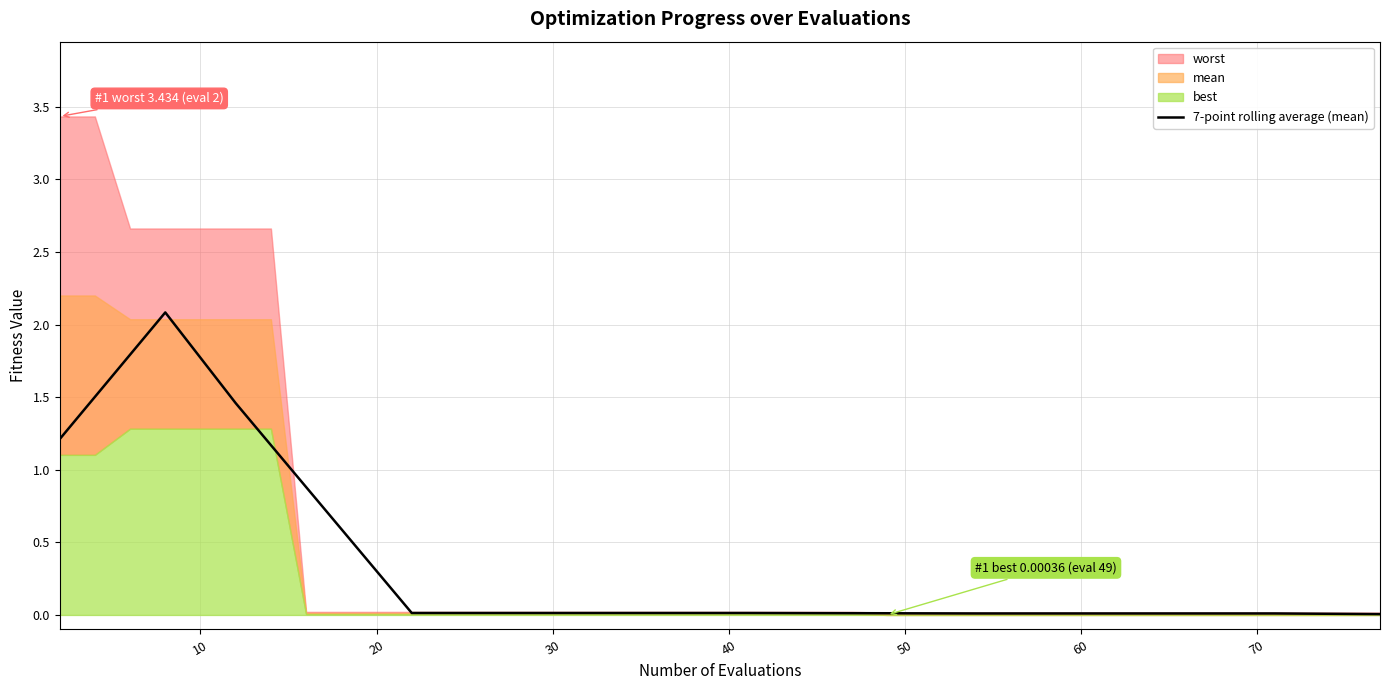

What is the average value?

0.3